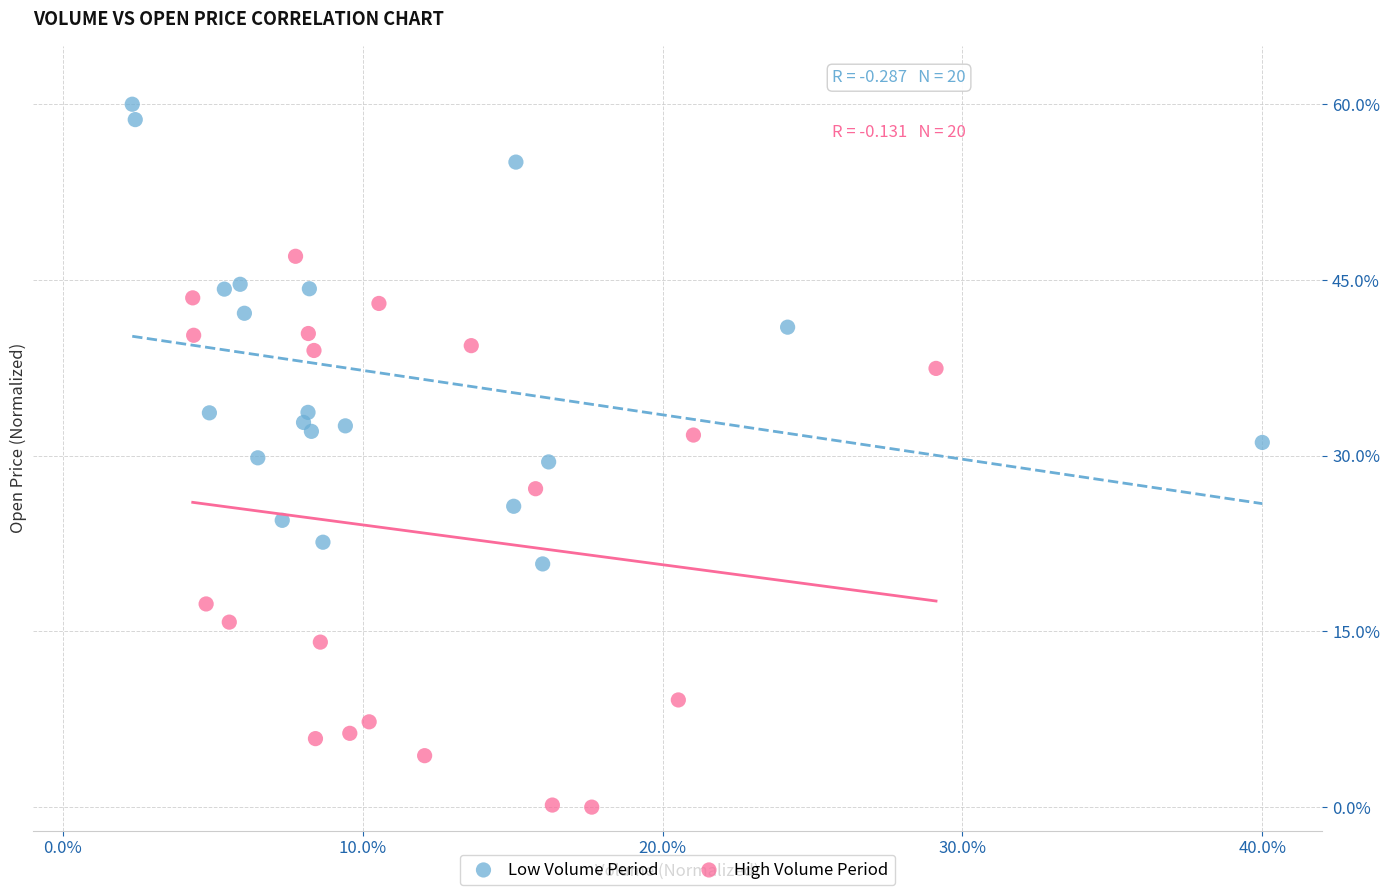

Which series contains the highest Y value?

Low Volume Period